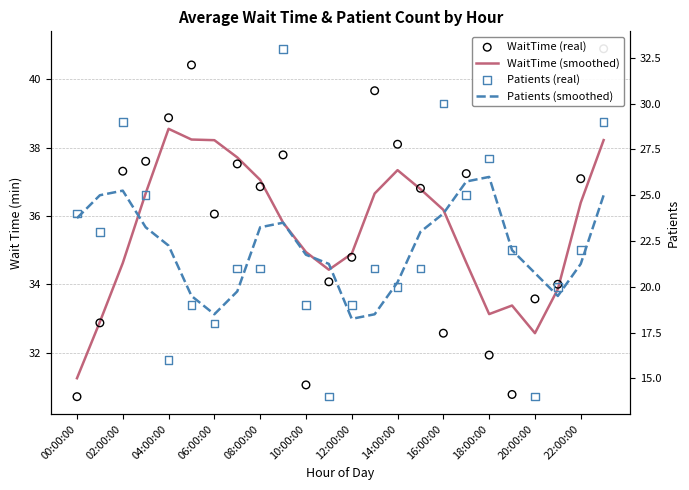

Which series has the largest total across all categories?

WaitTime (real)